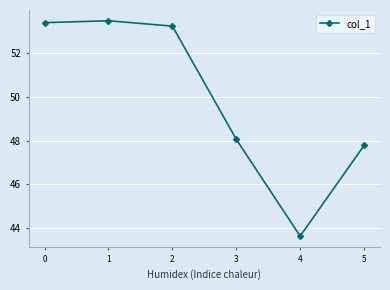

True or false: the data shows 53.4 at 0.

True